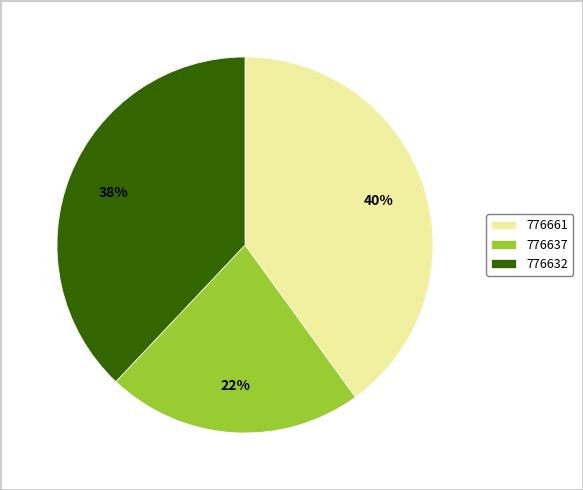

Count the number of slices in the pie.

3